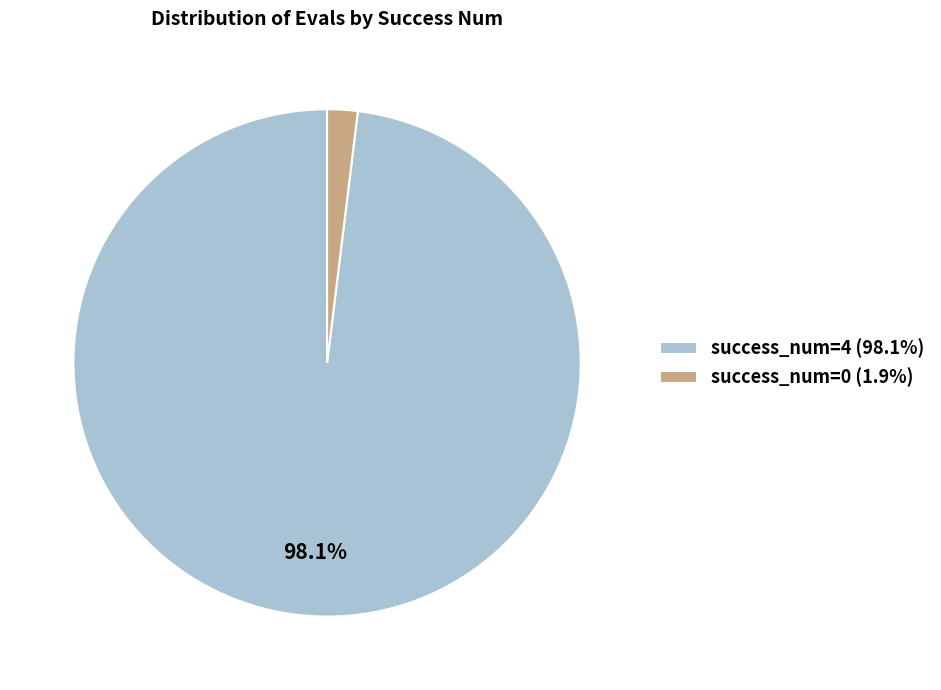

Does any single category account for the majority?

Yes